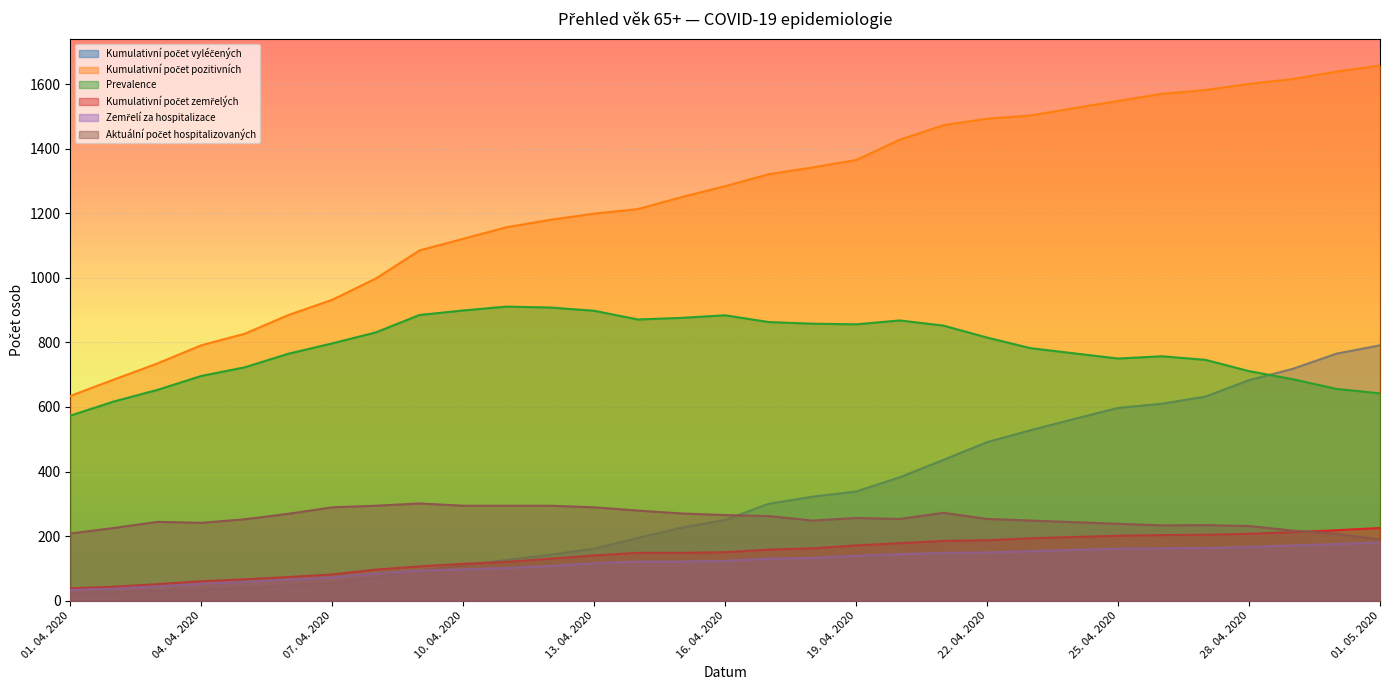

Which category has the lowest value across all series?

01. 04. 2020